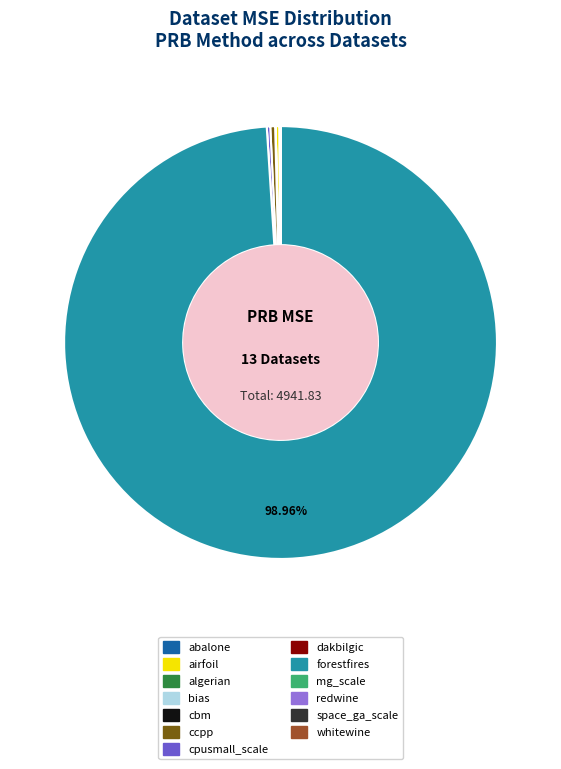

Which category has the biggest portion of the pie?

forestfires